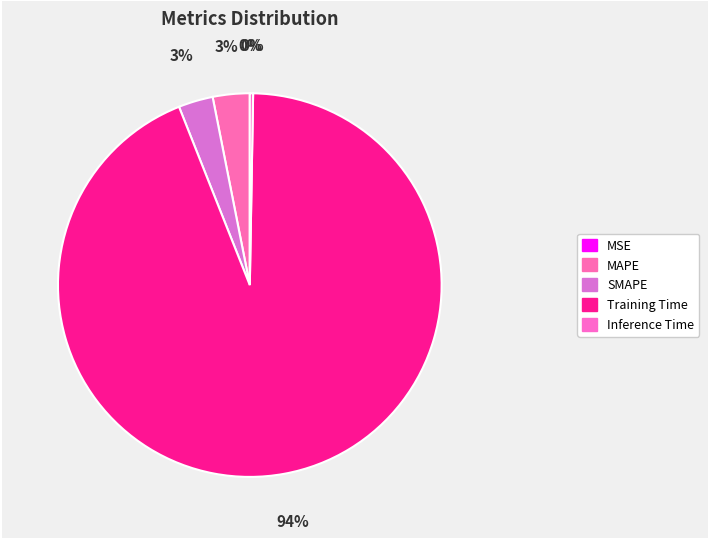

How many slices are in this pie chart?

5